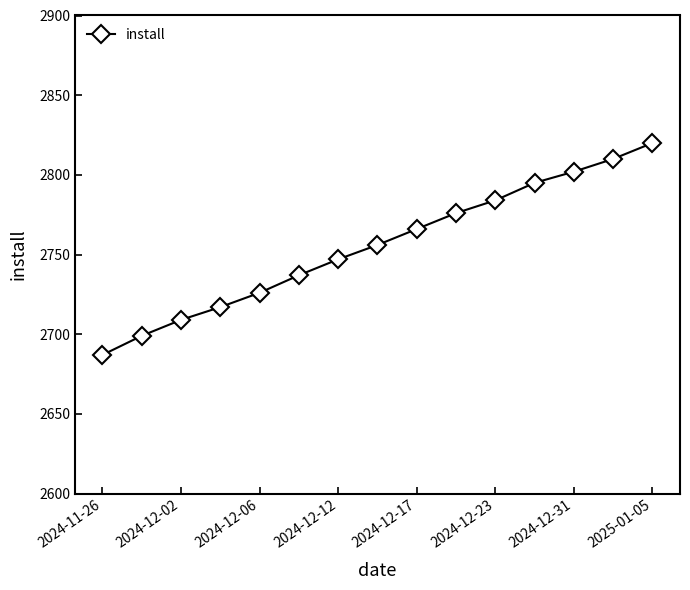

What is the average value?

2755